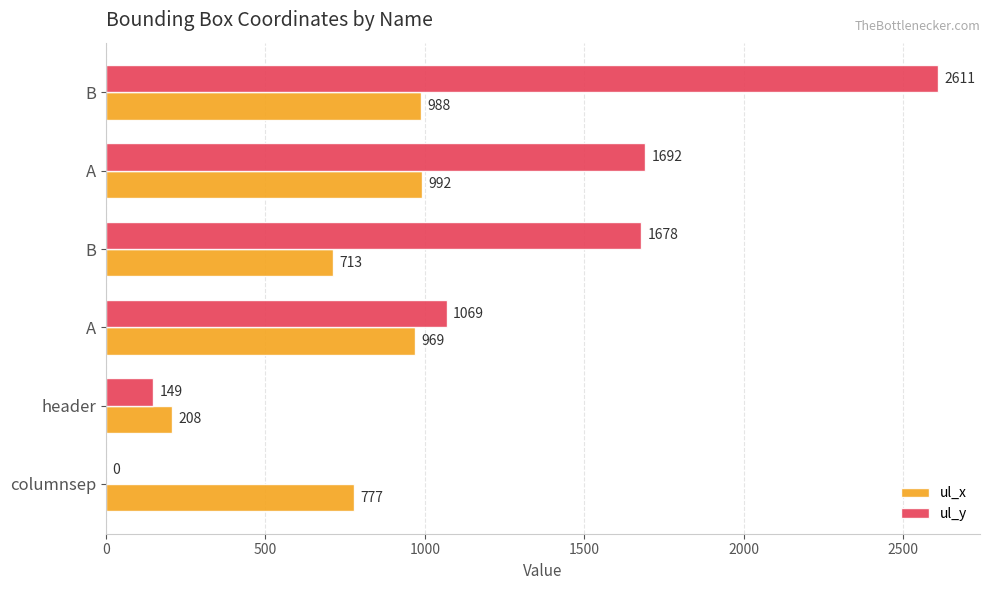

How many data points does each series have?

6